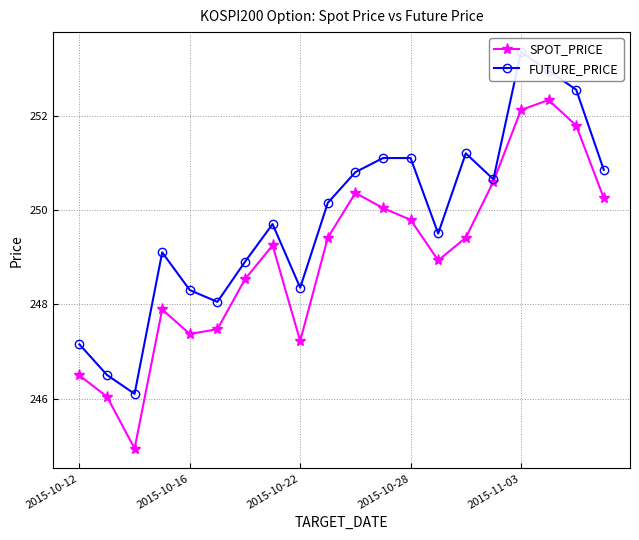

The SPOT_PRICE series shows 340.2 at 10. True or false?

False